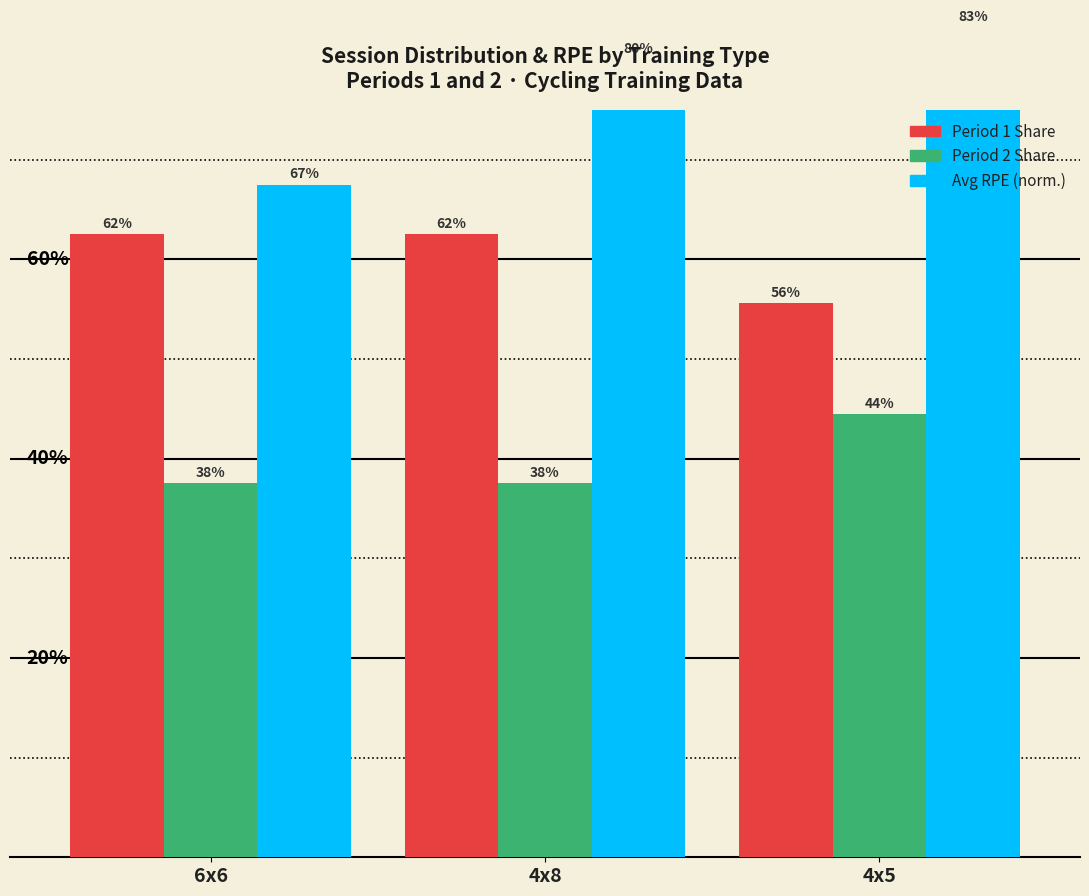

Reading left to right, what are all the values shown in this chart?

Period 1: 0.6	0.6	0.6
Period 2: 0.4	0.4	0.4
Avg RPE (norm): 0.7	0.8	0.8